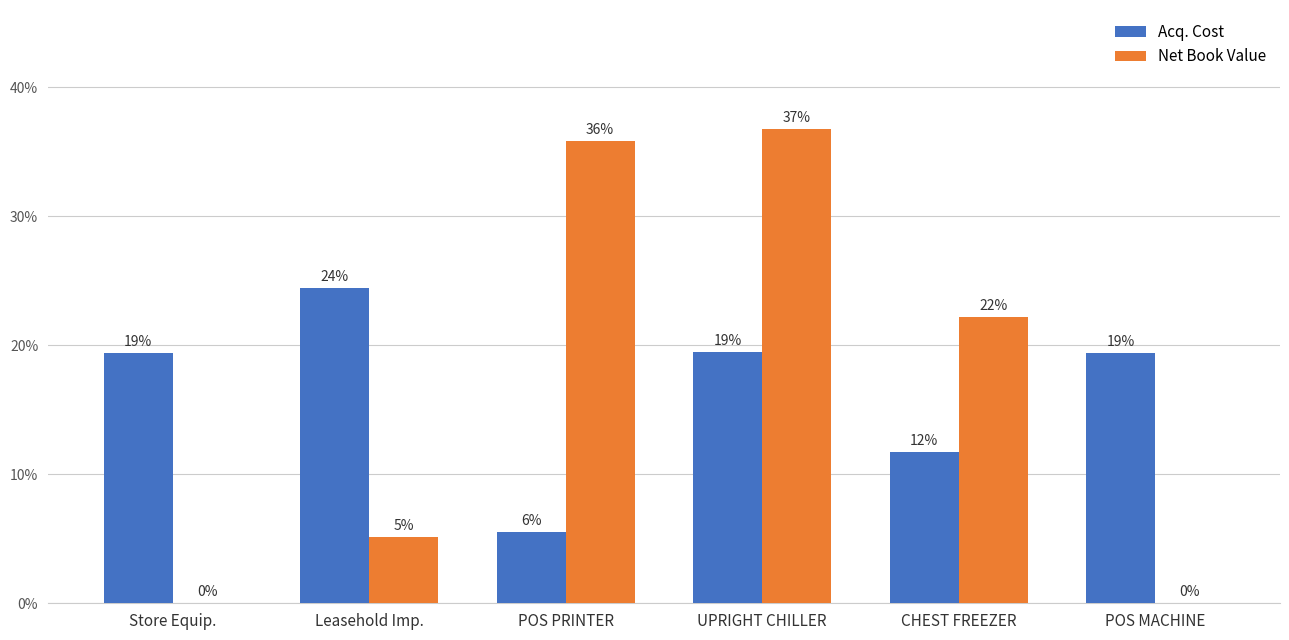

Reading left to right, list all the values displayed in this chart.

Acq. Cost: 0.2	0.2	0.1	0.2	0.1	0.2
Net Book Value: 0.0	0.1	0.4	0.4	0.2	0.0